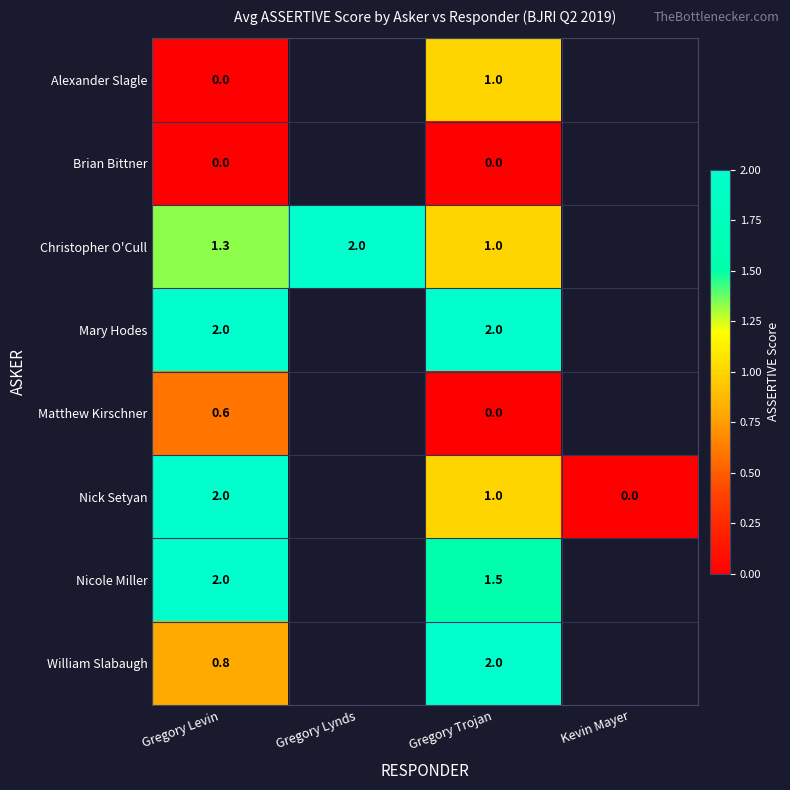

Between Kevin Mayer and Gregory Lynds, which is larger?

Gregory Lynds